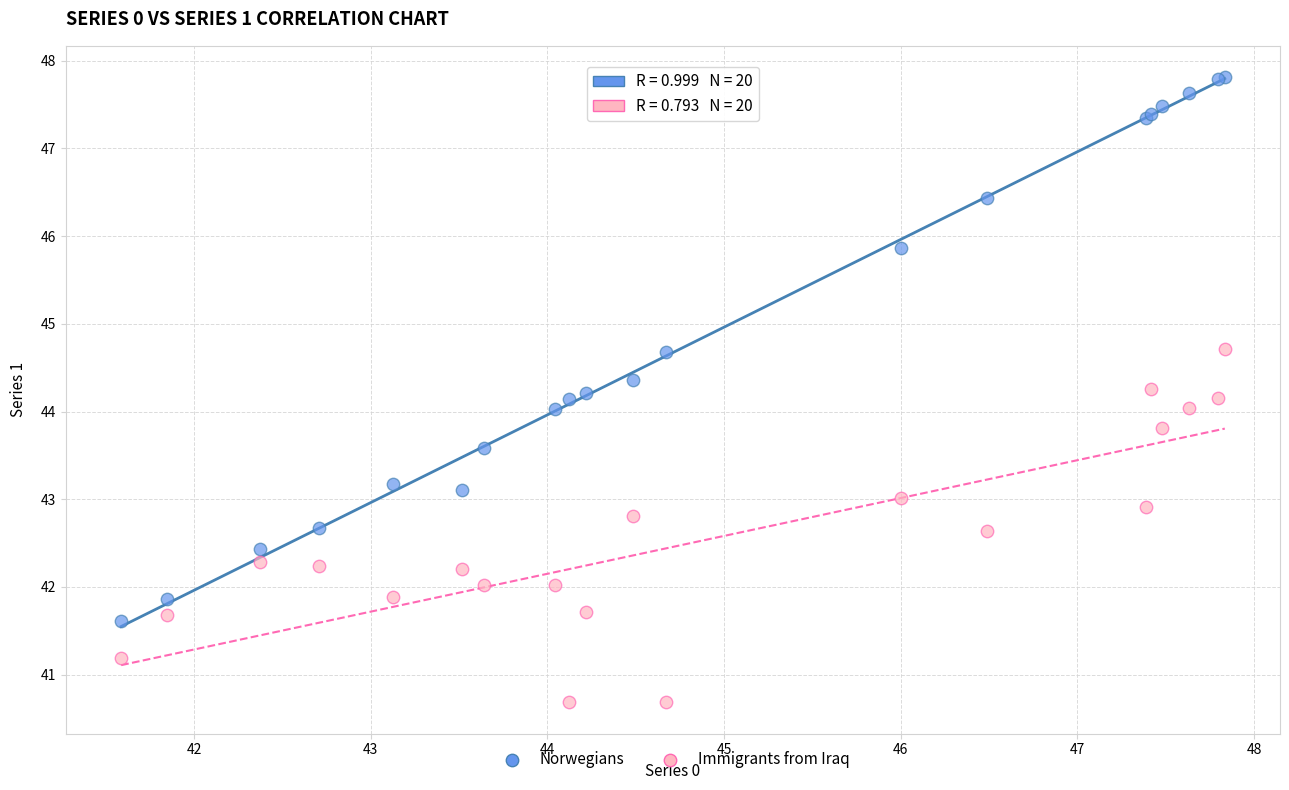

Which series has the widest spread of Y values?

Norwegians